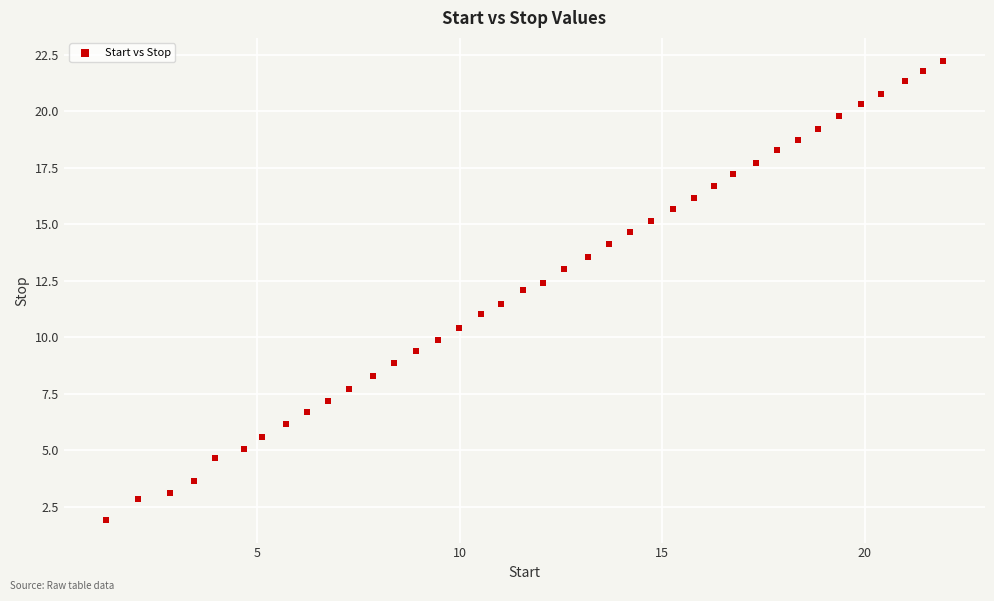

What is the range of X values (max minus min)?

20.7